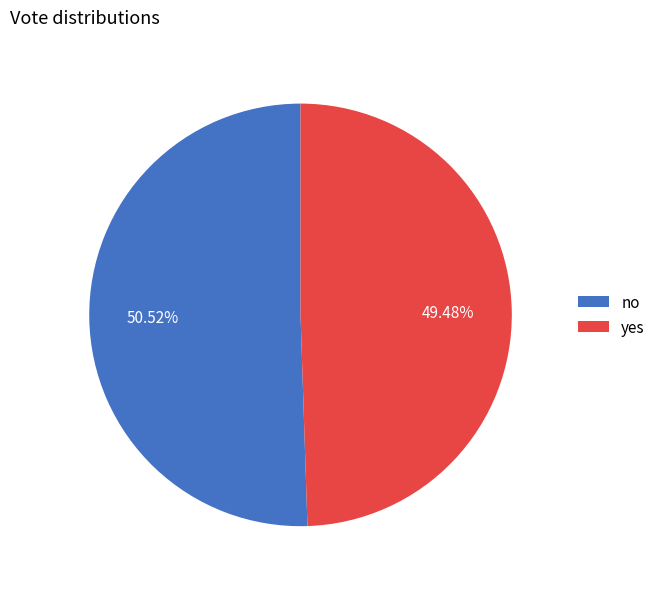

Is it true that no is 41% of the pie?

False